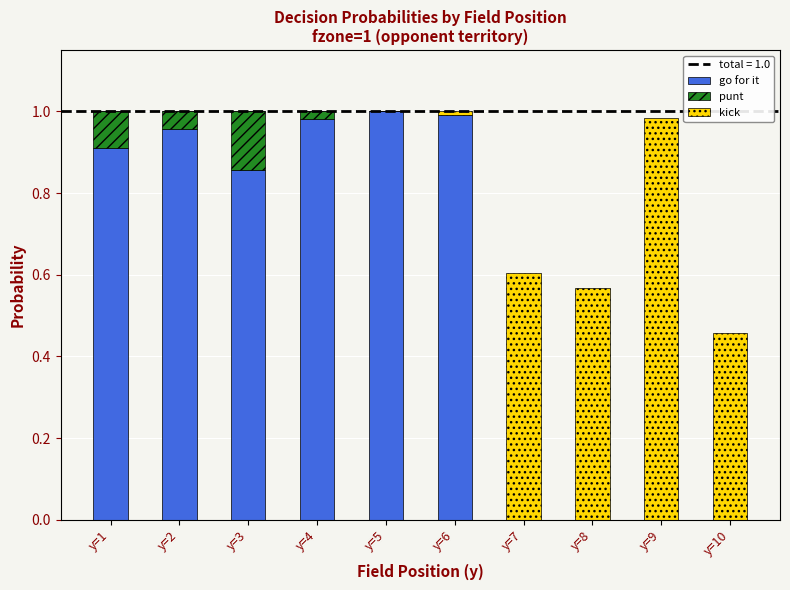

Which has a higher value, y=3 or y=7?

y=3